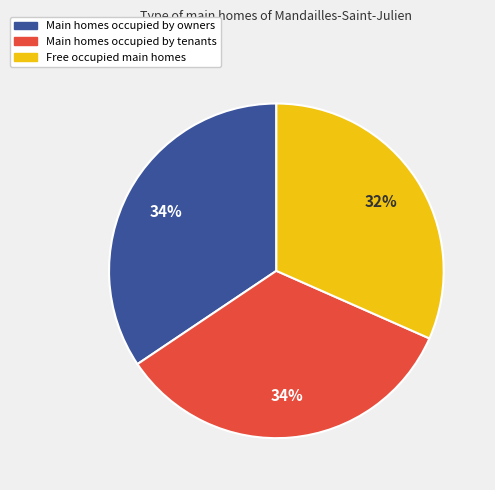

To the nearest percent, what is the average slice percentage?

33%